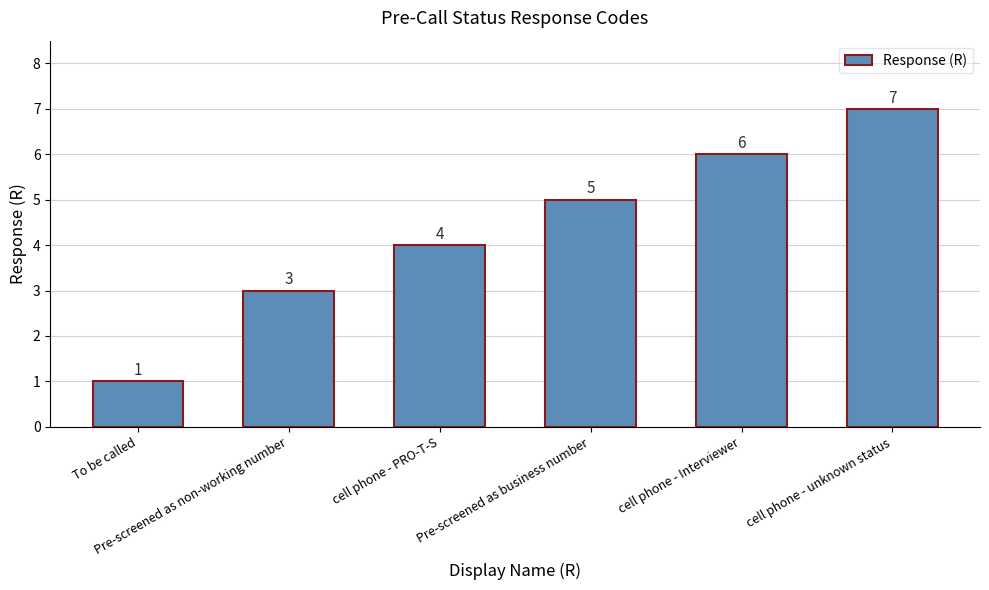

How many values are below 5?

3